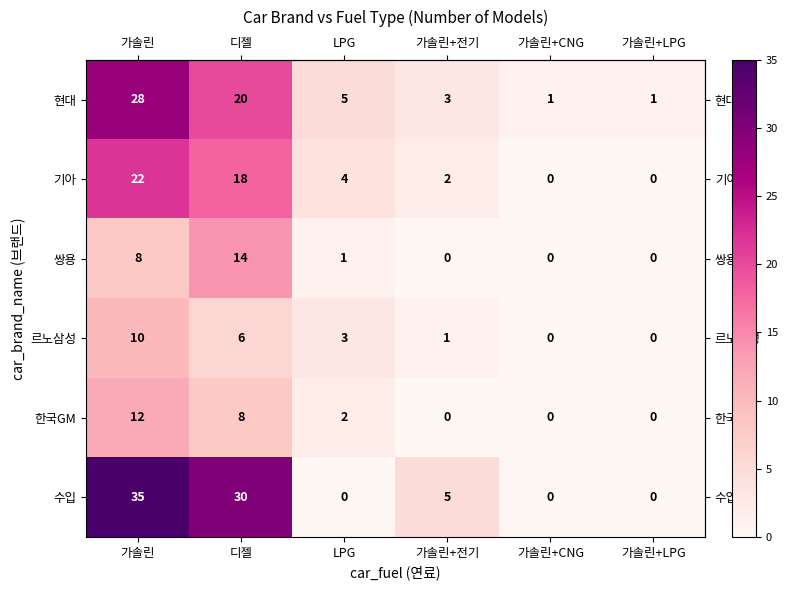

Where does the 수입 series first go above 5?

가솔린